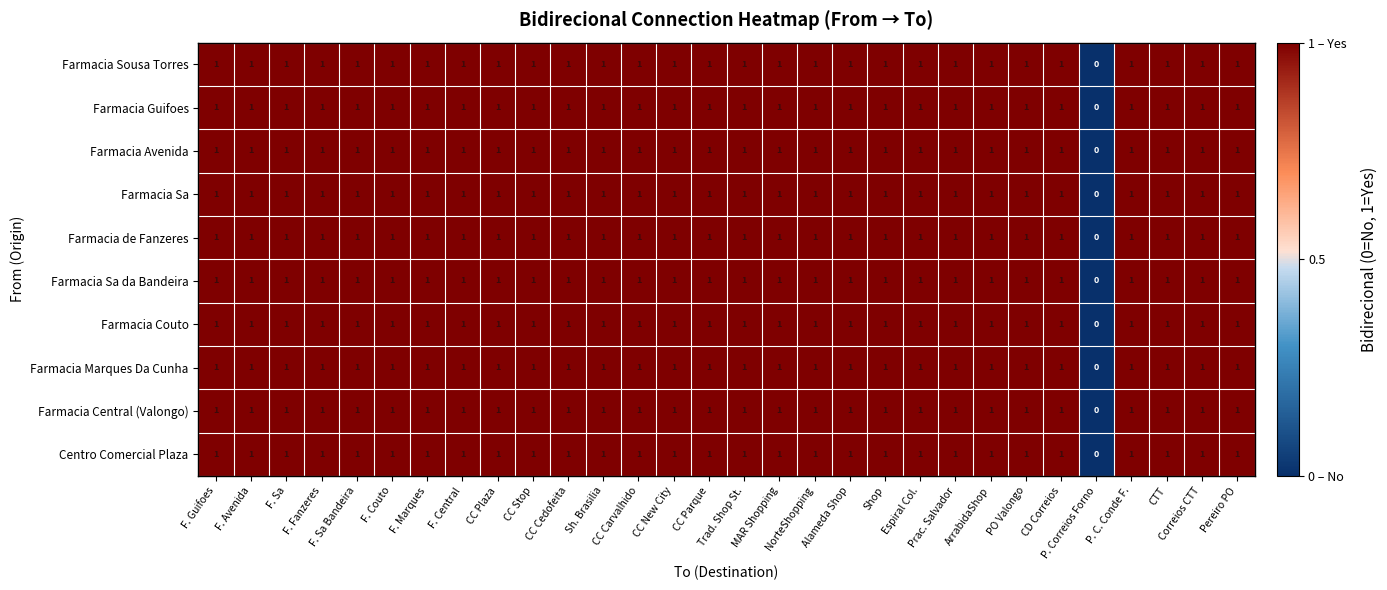

How many Farmacia Couto values are between 1 and 2?

29